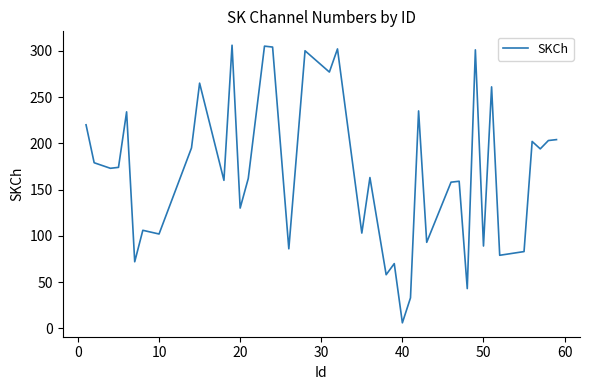

What is the difference between the maximum and minimum values?

300